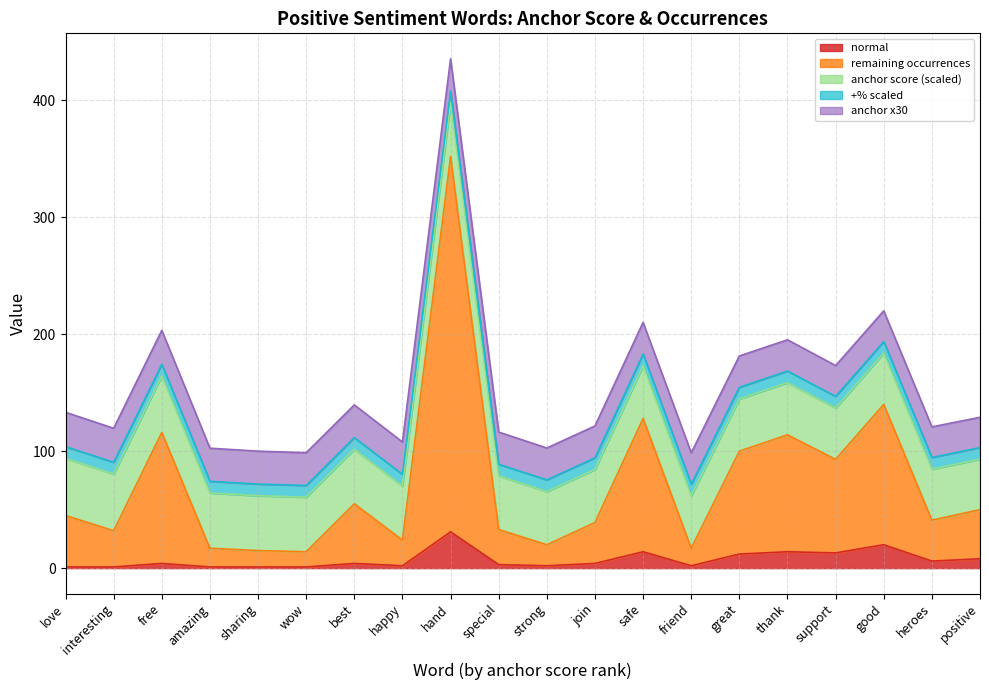

How many values in the normal series are below 4?

9